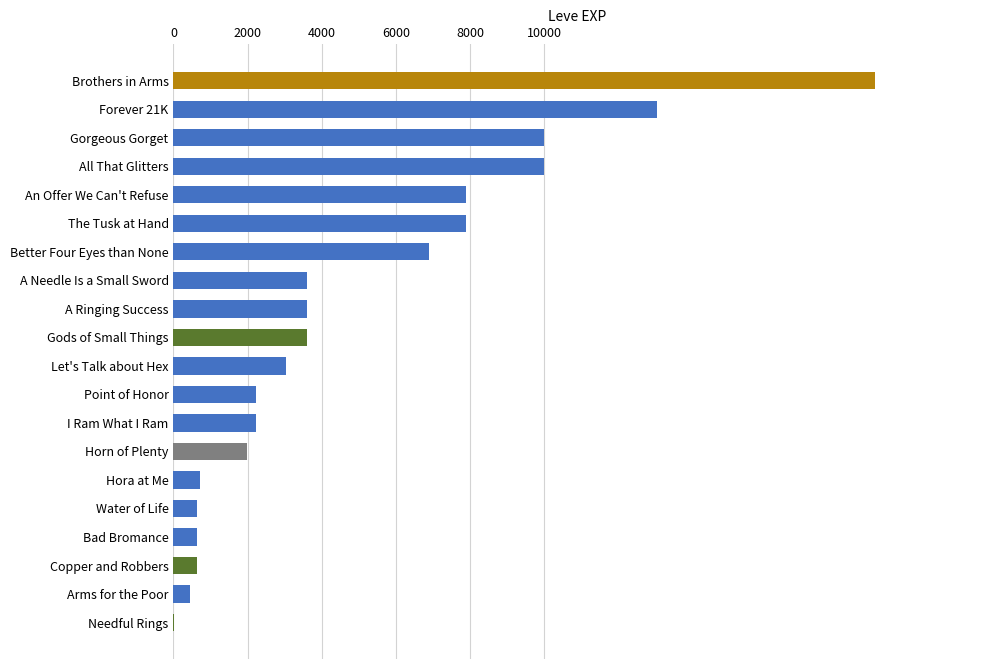

Which label corresponds to the largest value in the chart?

Brothers in Arms